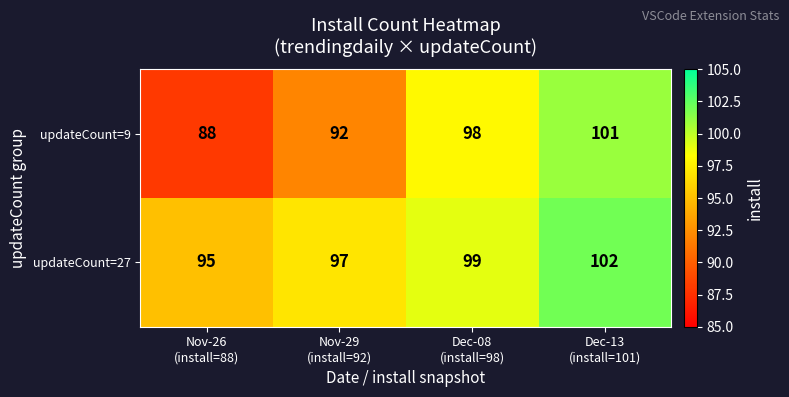

What is the minimum value for updateCount=9?

88